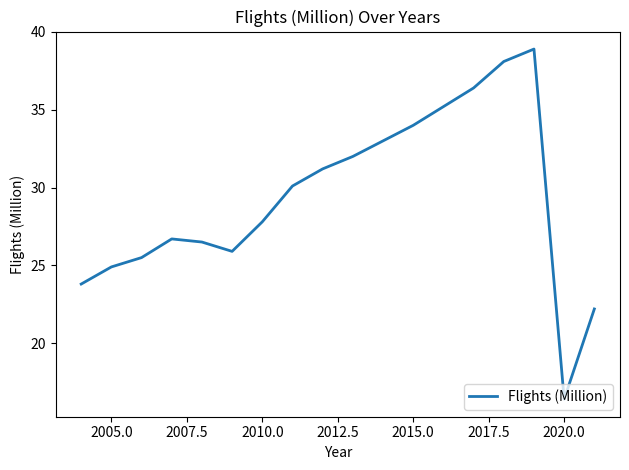

What is the smallest value displayed?

16.4